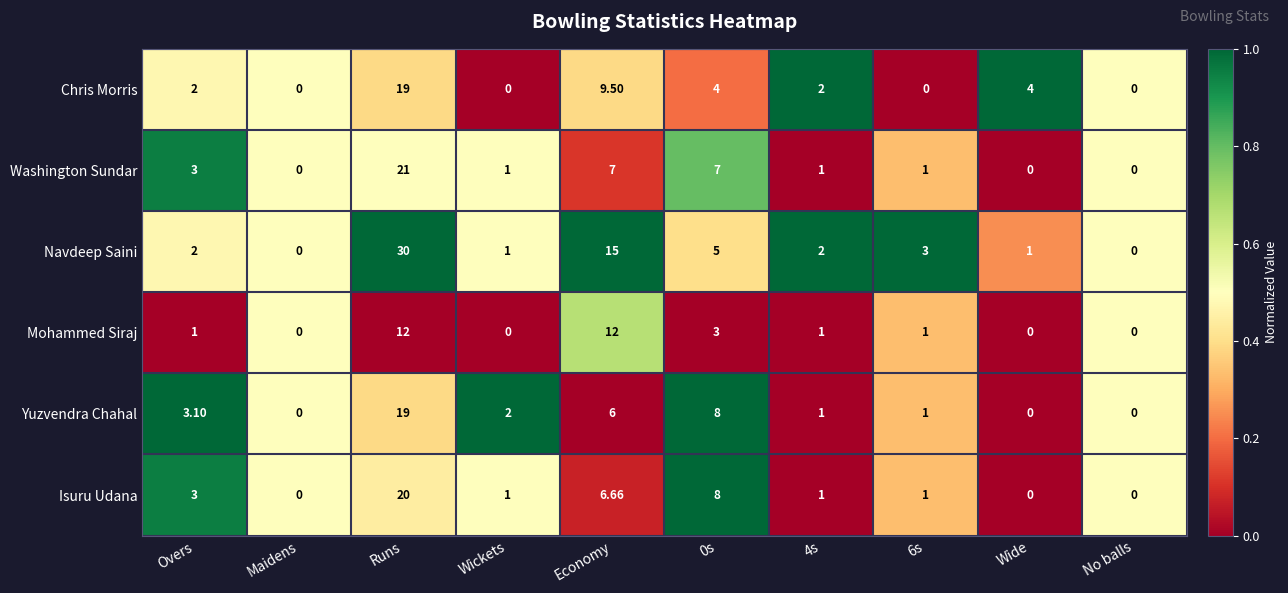

At which category is the sum across all series the highest?

Runs